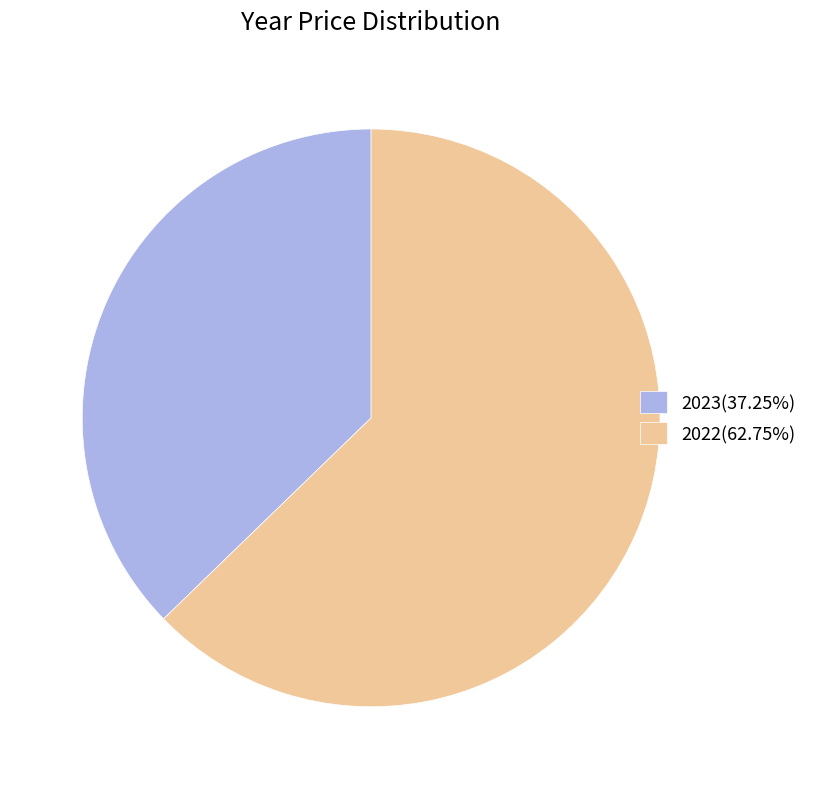

Is it true that 2023 is 37% of the pie?

True